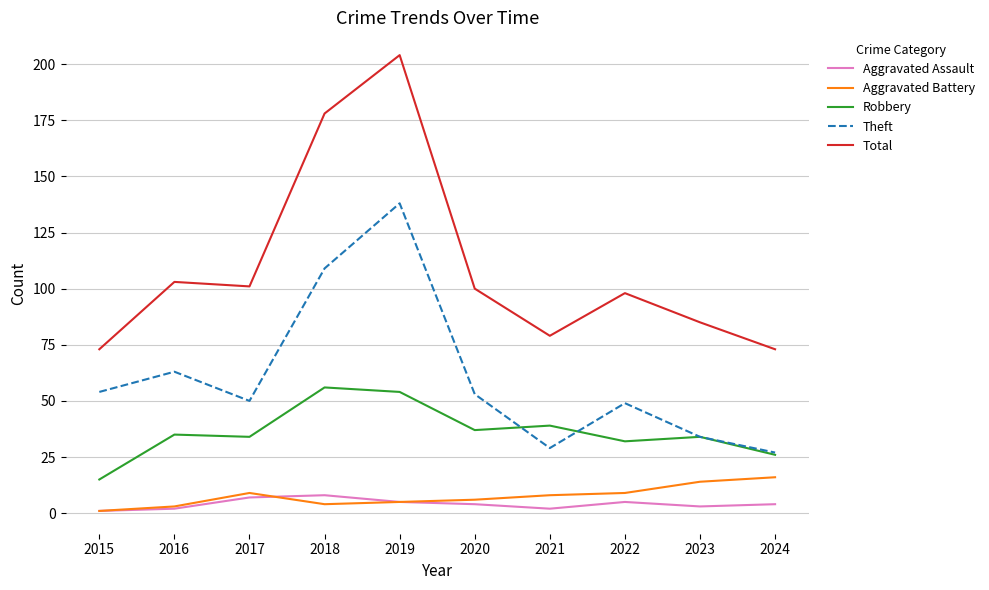

At which category does the chart reach its peak across all series?

2019